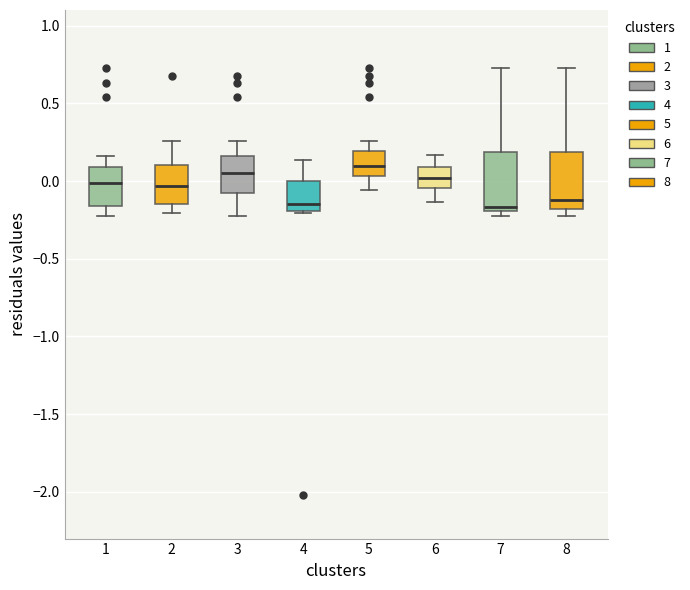

Reading left to right, transcribe this box plot: for each box, give where its median line is, the range the box spans, and where its two whiskers end, as read against the y-axis. The values are not printed on the chart, so give them approximately, as read against the axis.

1: median 0.00, box -0.15 to 0.10, whiskers -0.20 to 0.15
2: median -0.05, box -0.15 to 0.10, whiskers -0.20 to 0.25
3: median 0.05, box -0.05 to 0.15, whiskers -0.20 to 0.25
4: median -0.15, box -0.20 to 0.00, whiskers -0.20 (just below the box's lower edge) to 0.15
5: median 0.10, box 0.05 to 0.20, whiskers -0.05 to 0.25
6: median 0.00, box -0.05 to 0.10, whiskers -0.15 to 0.15
7: median -0.15, box -0.20 to 0.20, whiskers -0.20 (just below the box's lower edge) to 0.75
8: median -0.10, box -0.20 to 0.20, whiskers -0.20 (just below the box's lower edge) to 0.75